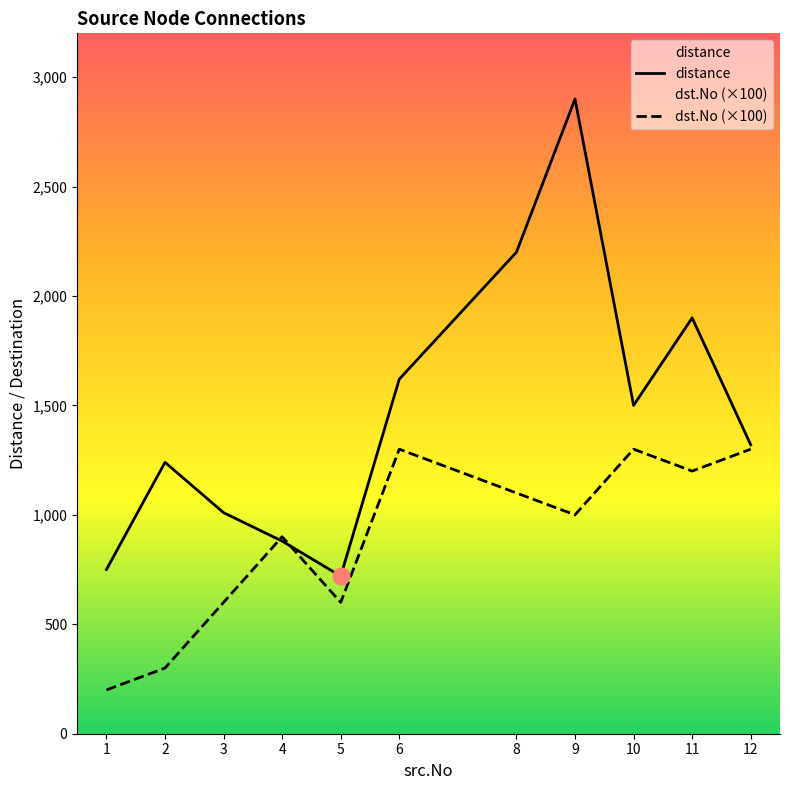

At which category is the sum across all series the highest?

9